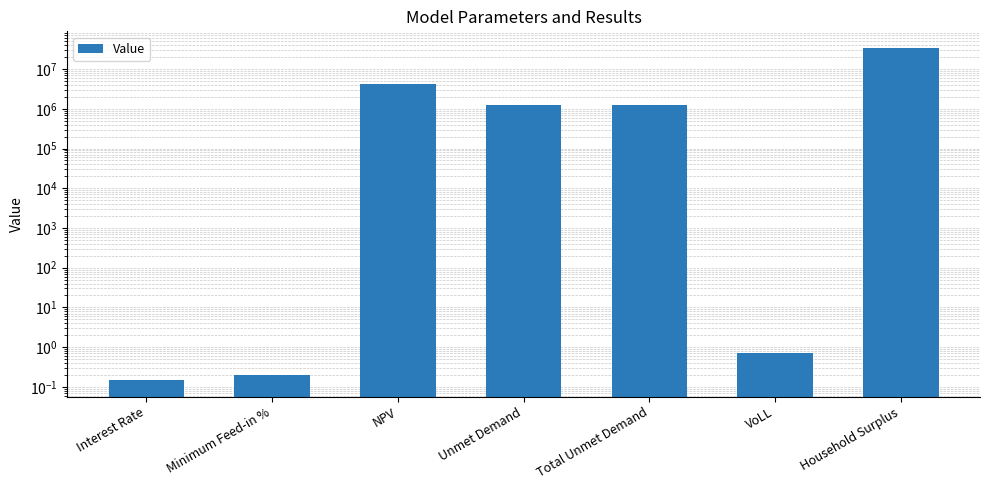

What is the difference between the values at Interest Rate and VoLL?

0.5